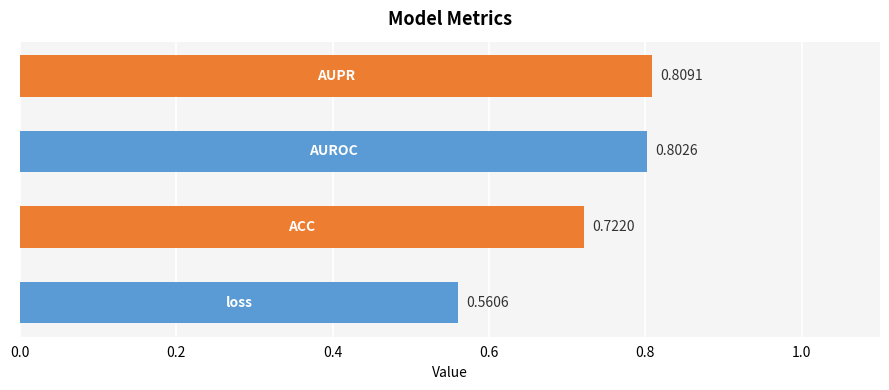

Does the chart contain any negative values?

No